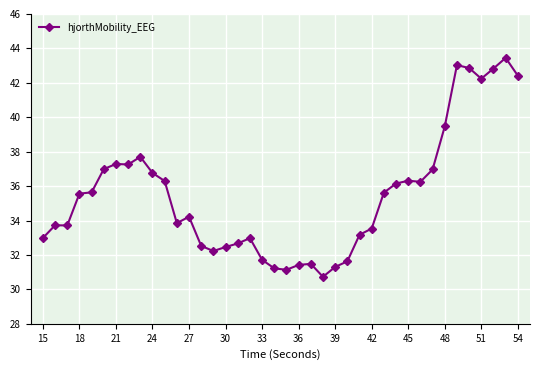

What is the value of the 16th point from the left?

32.5